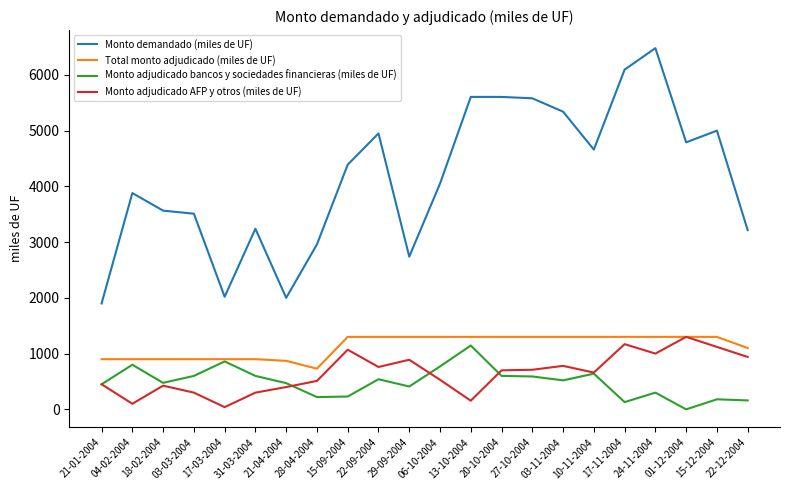

What is the difference between the maximum and minimum values in the Total monto adjudicado (miles de UF) series?

570